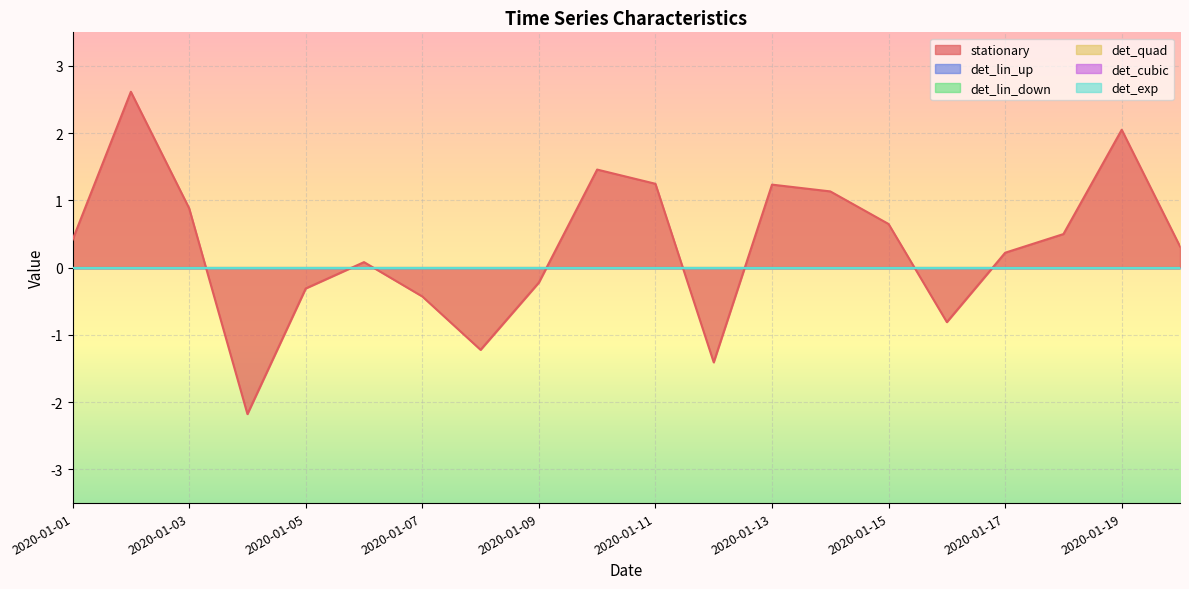

Which series has the largest total across all categories?

stationary